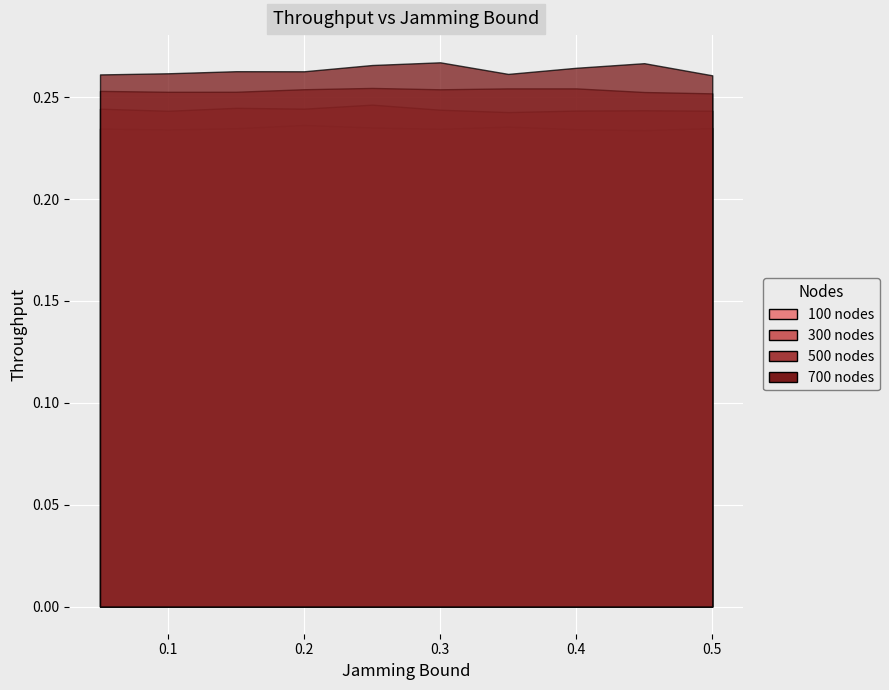

Rank the series by their average value, from highest to lowest.

700 nodes, 500 nodes, 300 nodes, 100 nodes